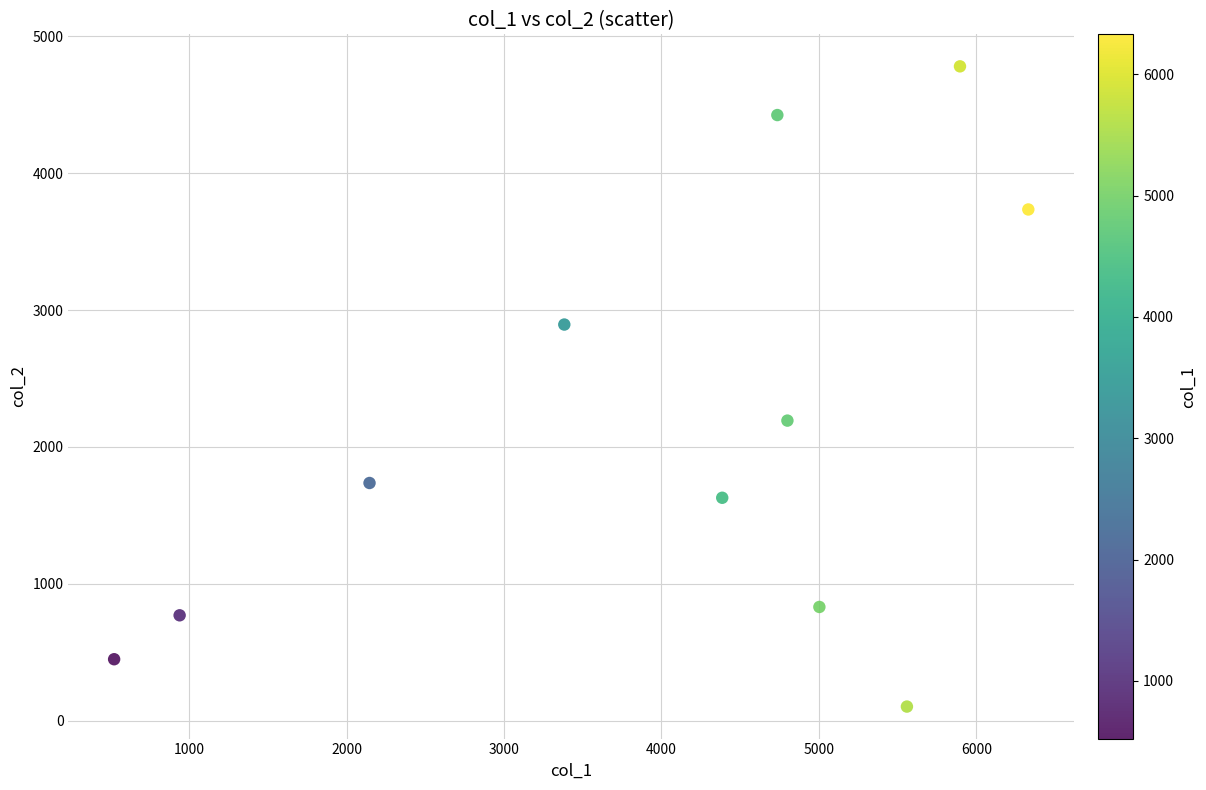

What Y value in the scatter plot is closest to 2441?

2192